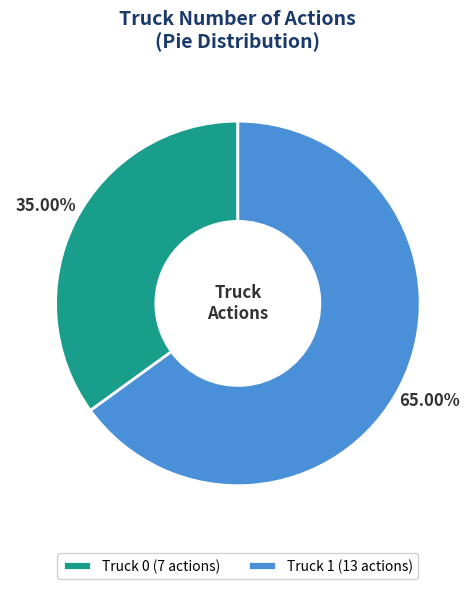

What is the majority slice?

Truck 1